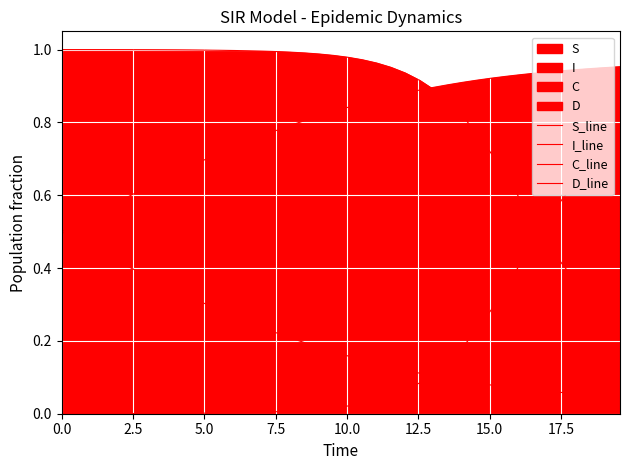

True or false: D_line has more than 2 points higher than both neighbors.

False